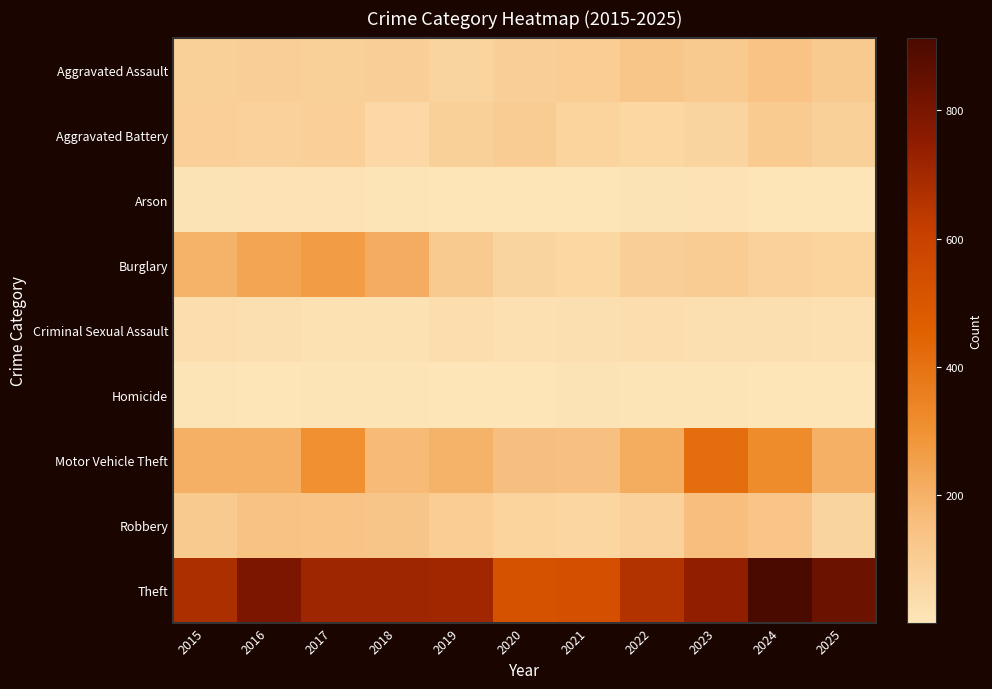

List the series in order of their peak value, highest first.

Theft, Motor Vehicle Theft, Burglary, Robbery, Aggravated Assault, Aggravated Battery, Criminal Sexual Assault, Arson, Homicide